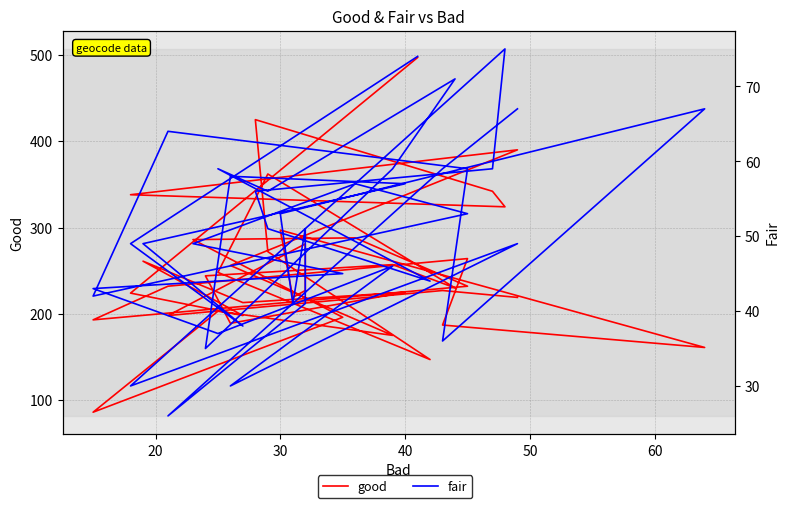

How many interior local valleys does the fair series have?

11